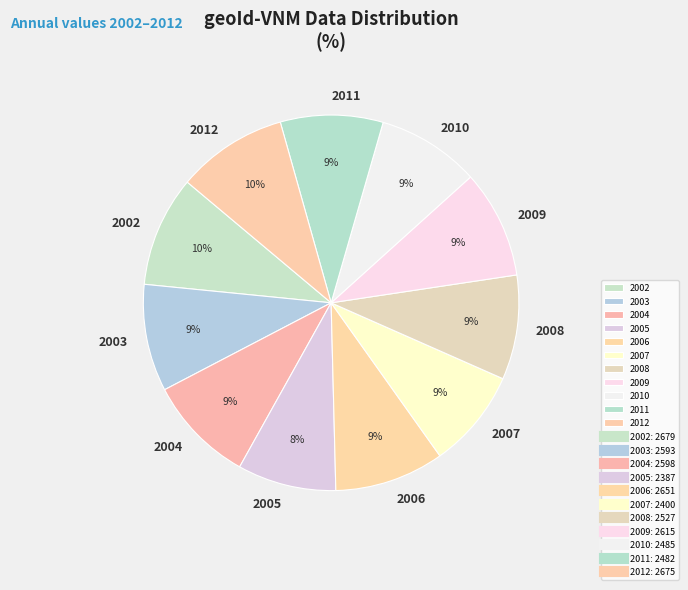

Does 2004 account for over 50% of the chart?

No